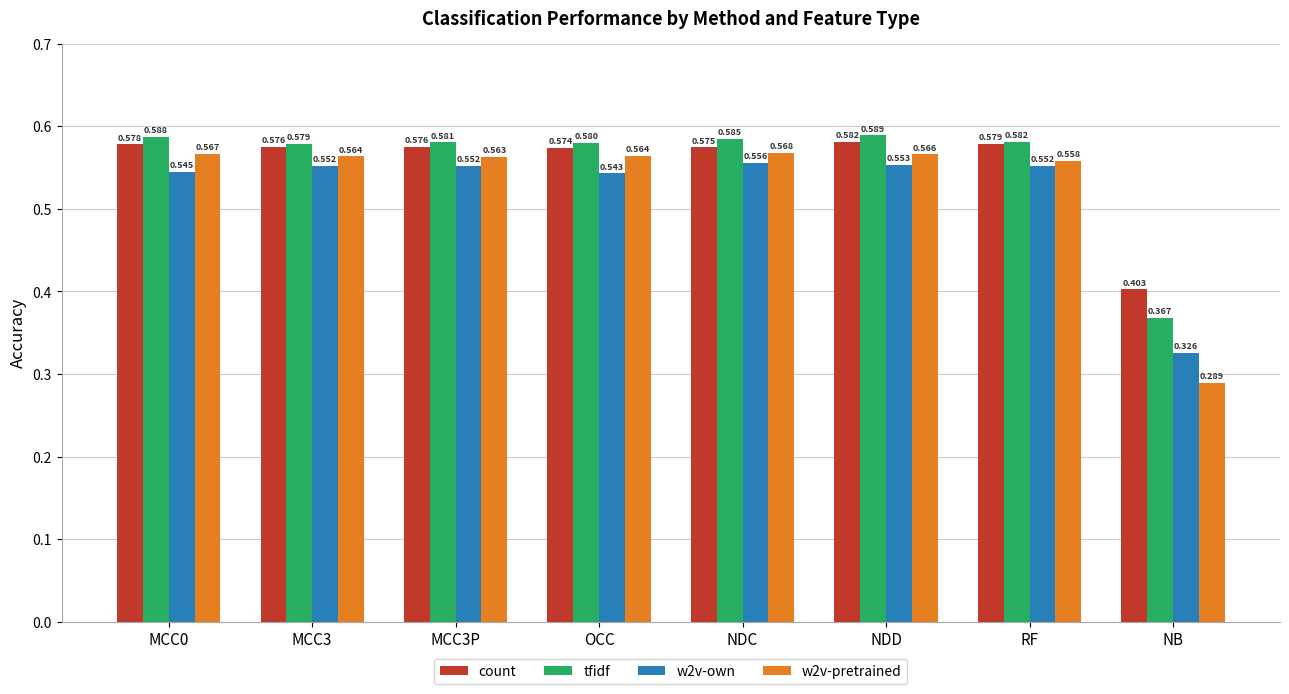

Does the chart contain stacked bars?

No